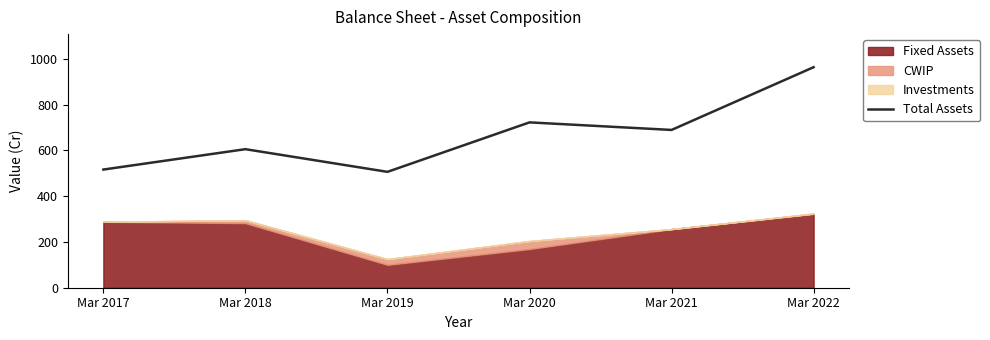

What is the greatest value displayed?

963